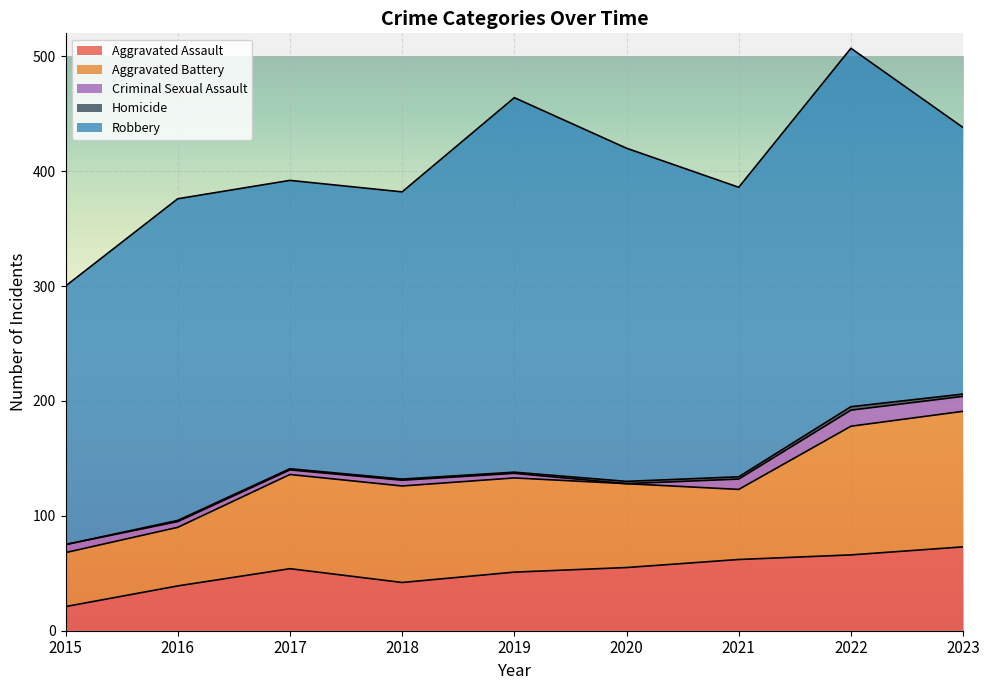

What is the greatest value displayed?

326